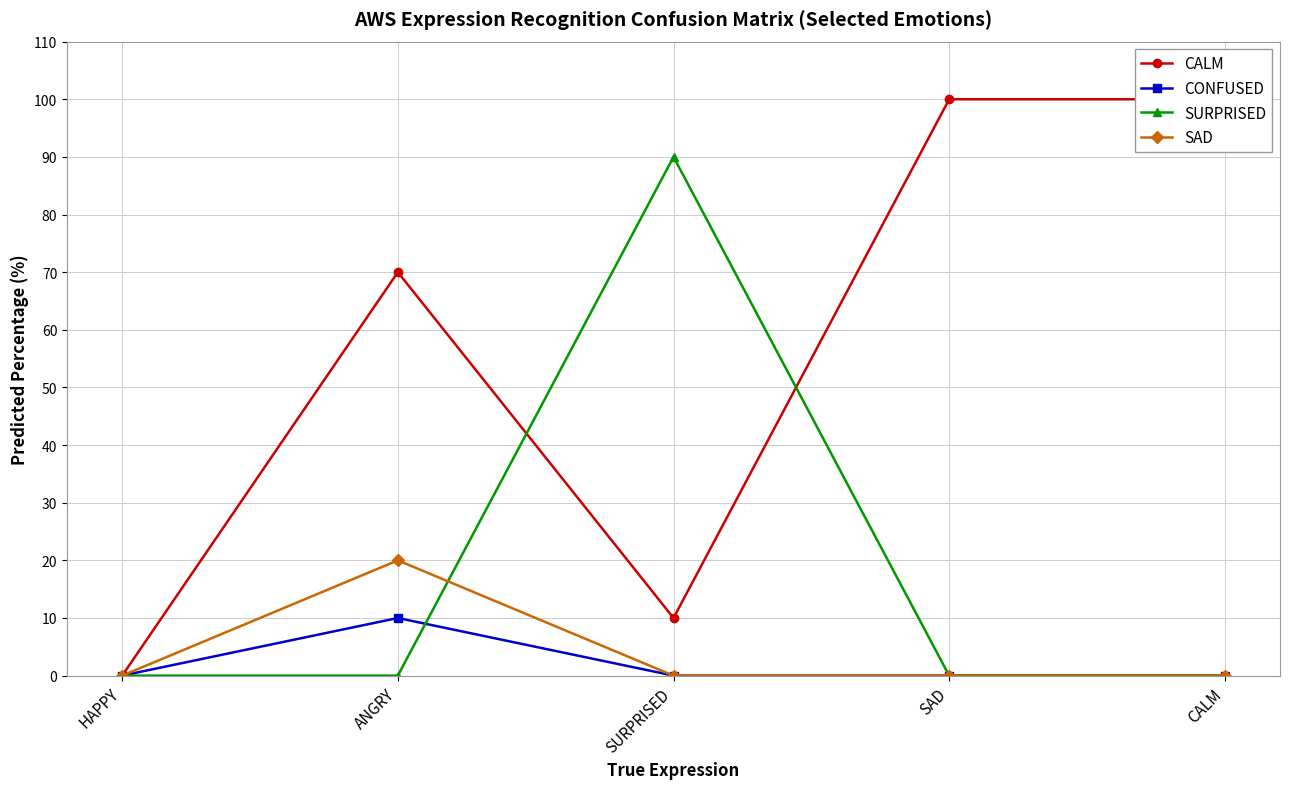

True or false: SAD and CONFUSED intersect in this chart.

False